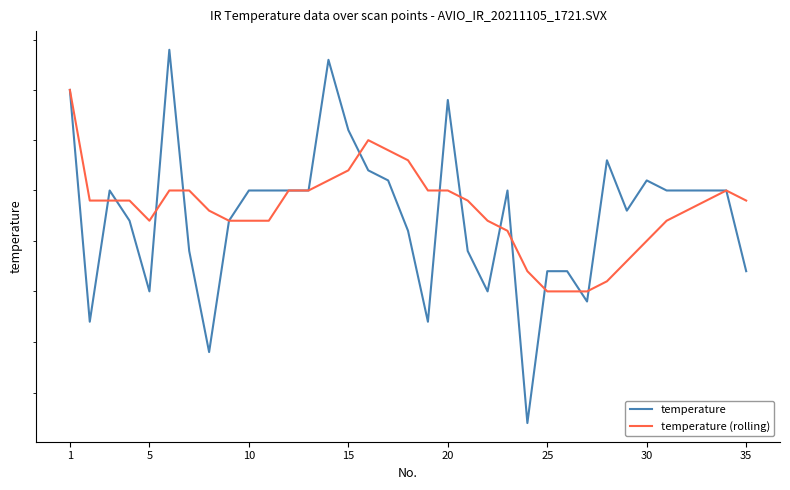

The temperature series shows 18.1 at 10. True or false?

False